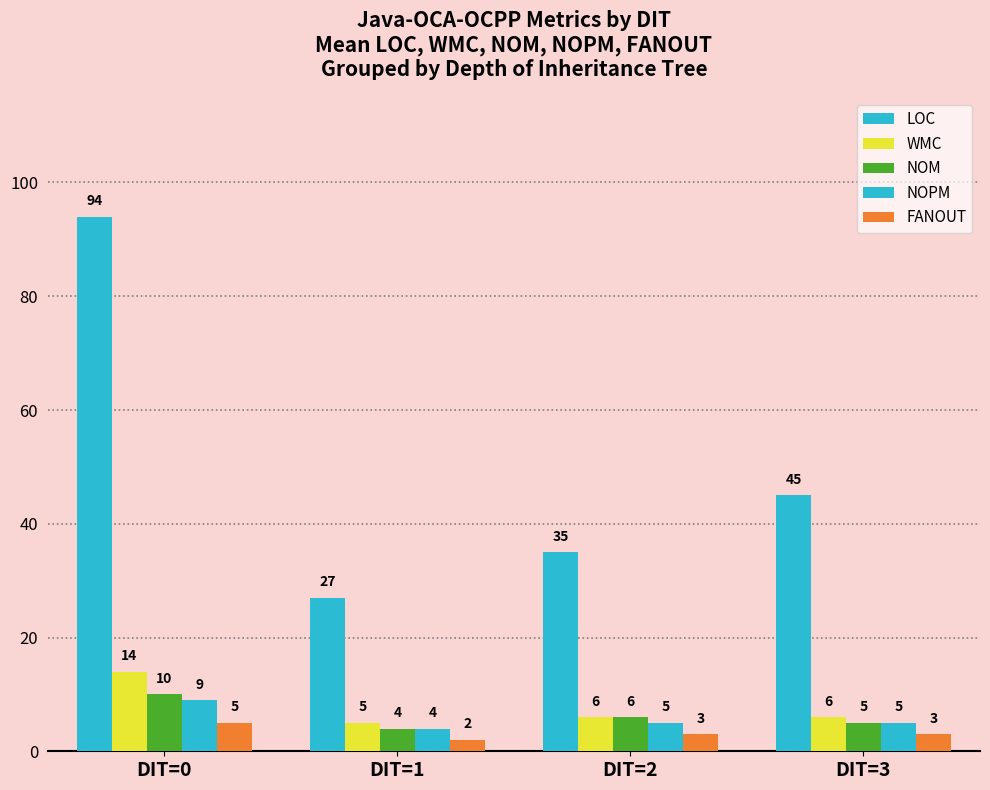

Are the bars grouped side by side (vs. stacked)?

Yes